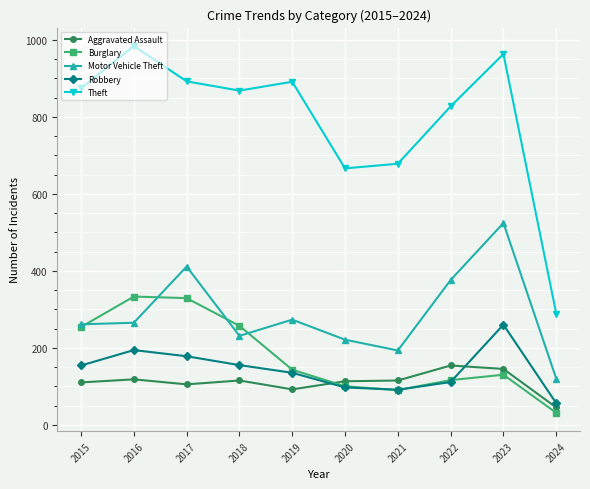

What is the smallest value displayed?

31